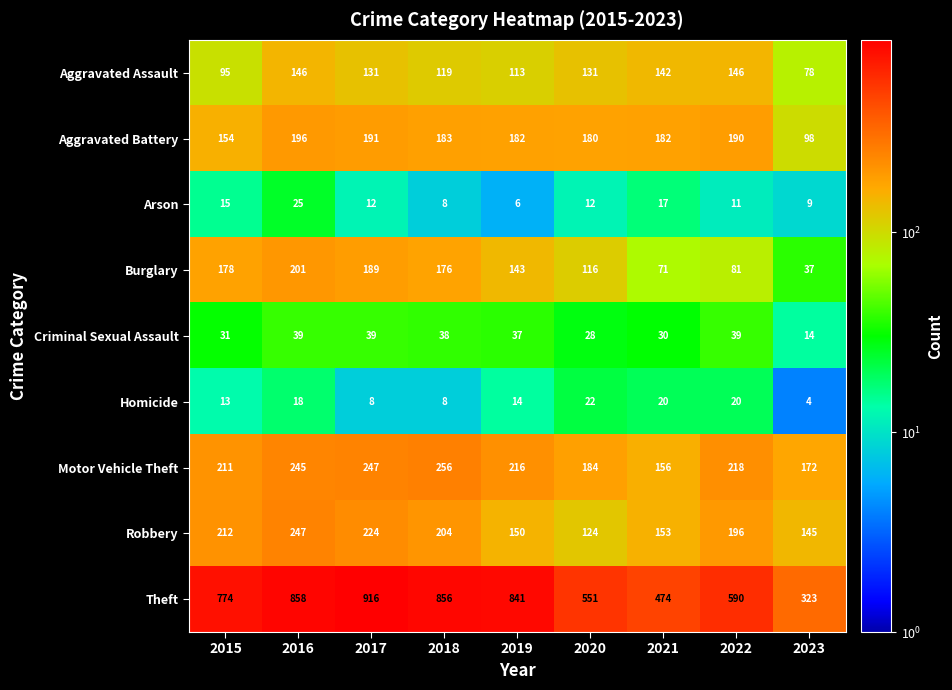

Which series has the widest spread of values?

Theft